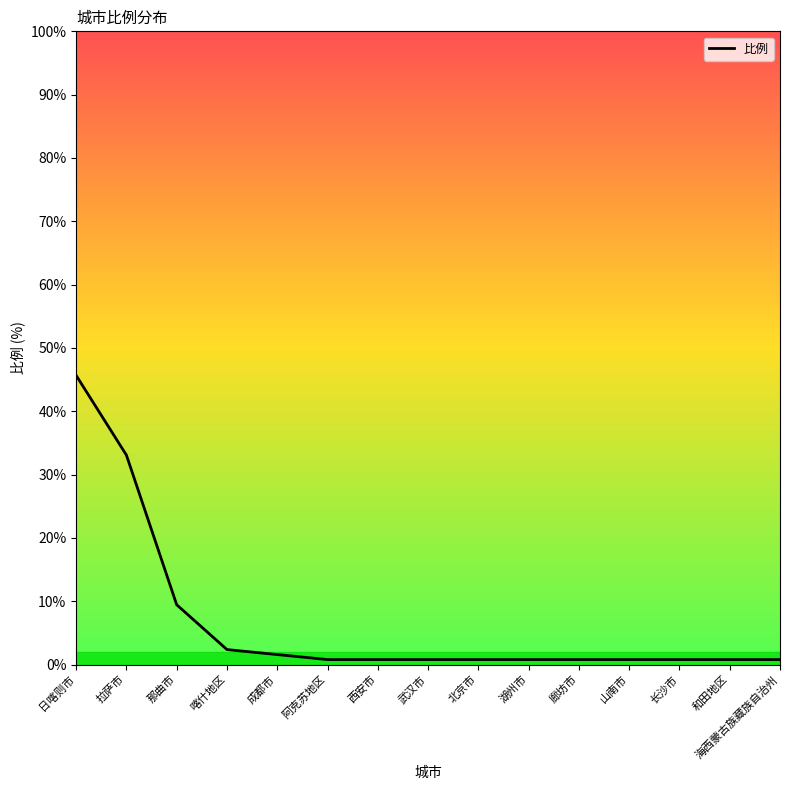

Is it true that the value at 拉萨市 is 14.6?

False